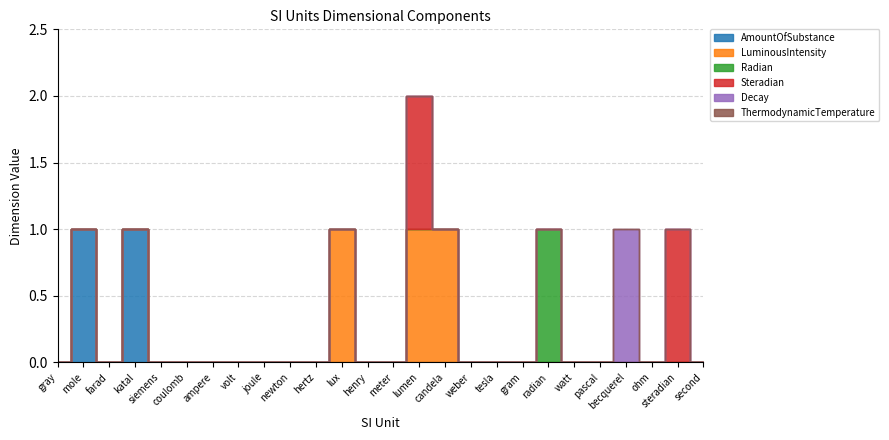

Is the value of Radian at farad greater than the value of LuminousIntensity at tesla?

No